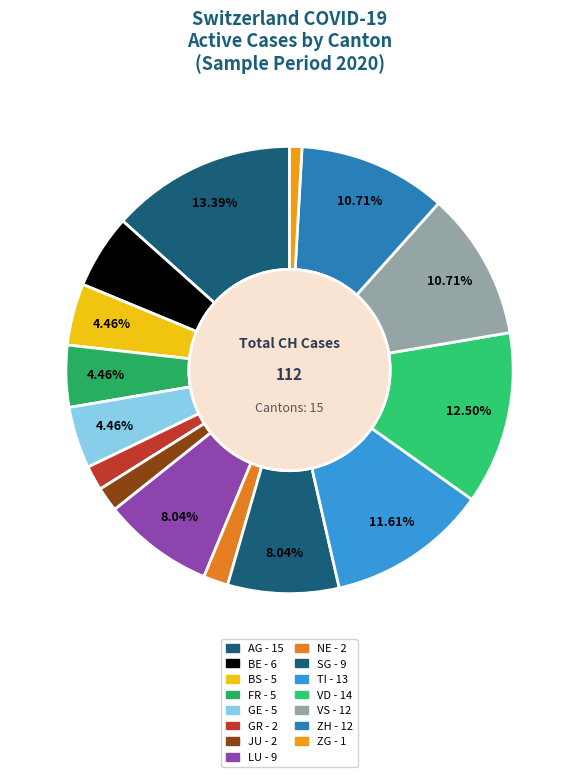

How many segments does this pie chart have?

15